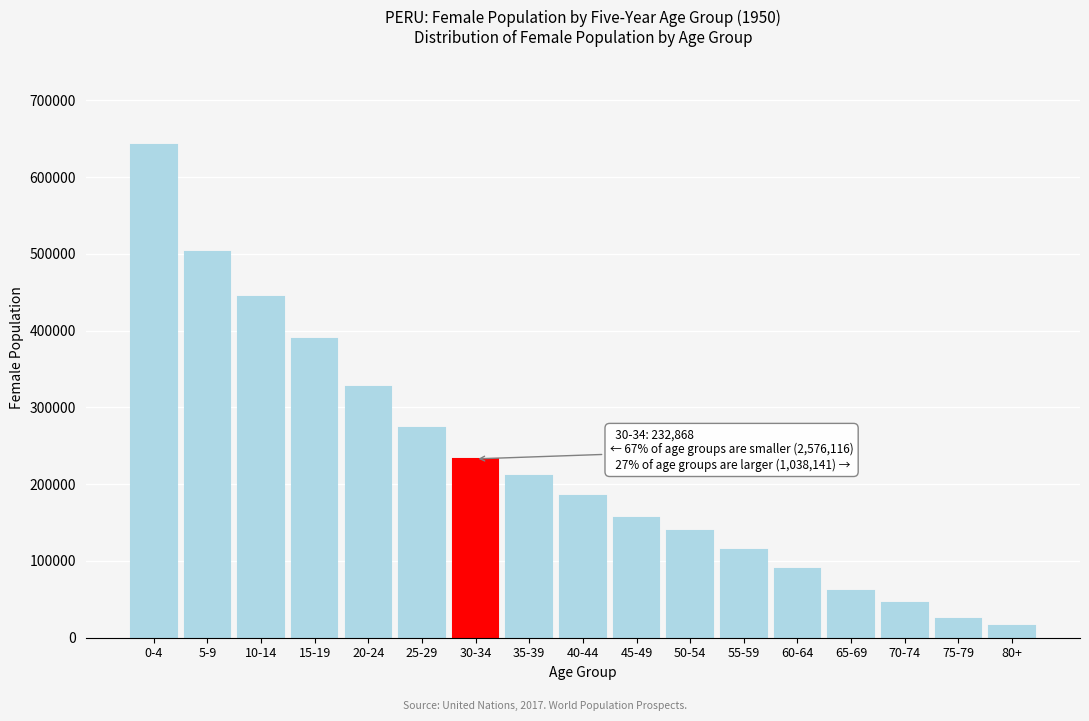

Reading left to right, what are all the values shown in this chart?

0-4=641274	5-9=501945	10-14=443742	15-19=389646	20-24=327019	25-29=272490	30-34=232868	35-39=210326	40-44=185171	45-49=155381	50-54=138852	55-59=113958	60-64=89184	65-69=61041	70-74=44592	75-79=24774	80+=14862